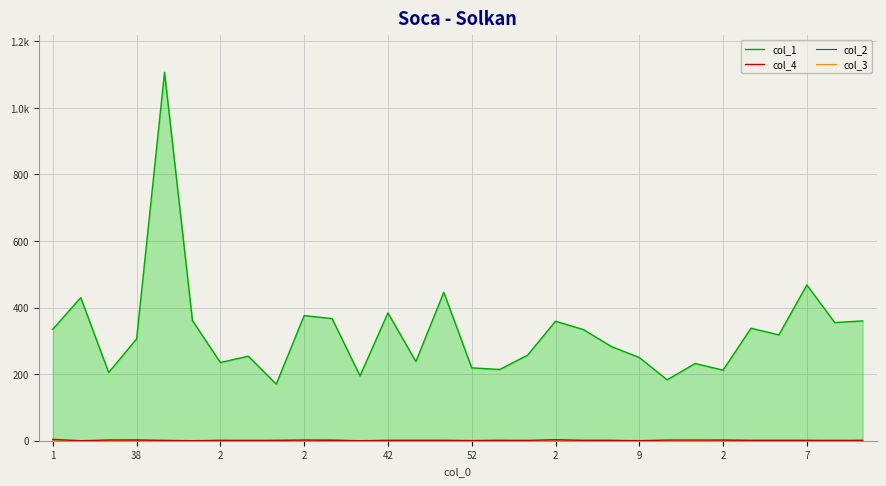

List the labels in order of col_4 value, largest first.

1, 18, 2, 2, 7, 22, 23, 24, 42, 2, 9, 2, 10, 12, 13, 14, 16, 17, 19, 20, 25, 26, 27, 28, 29, 38, 52, 11, 15, 21